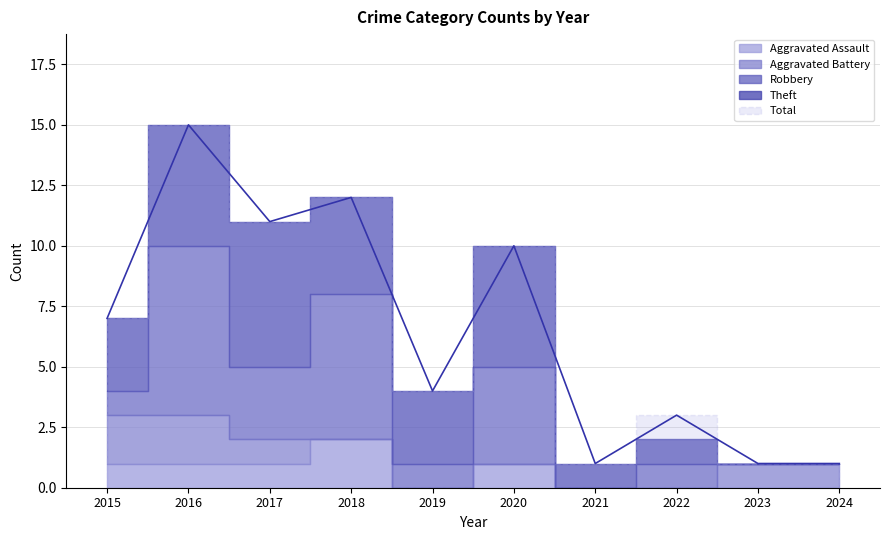

True or false: Total and Theft intersect in this chart.

False